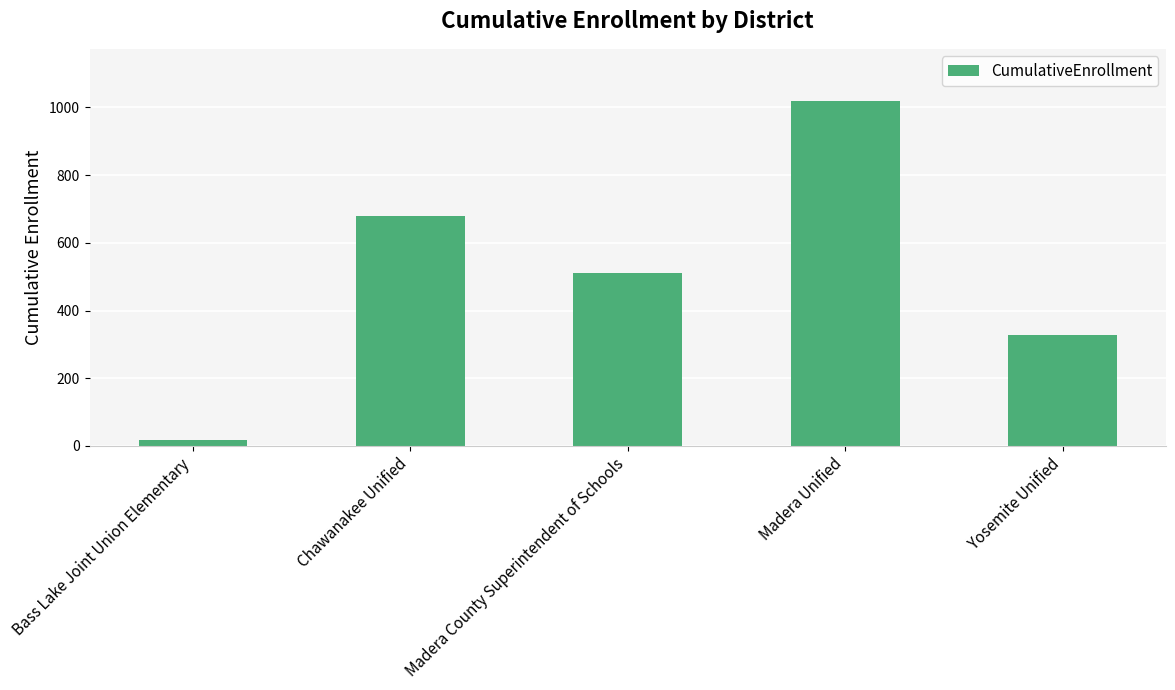

What position from the right is Bass Lake Joint Union Elementary?

5